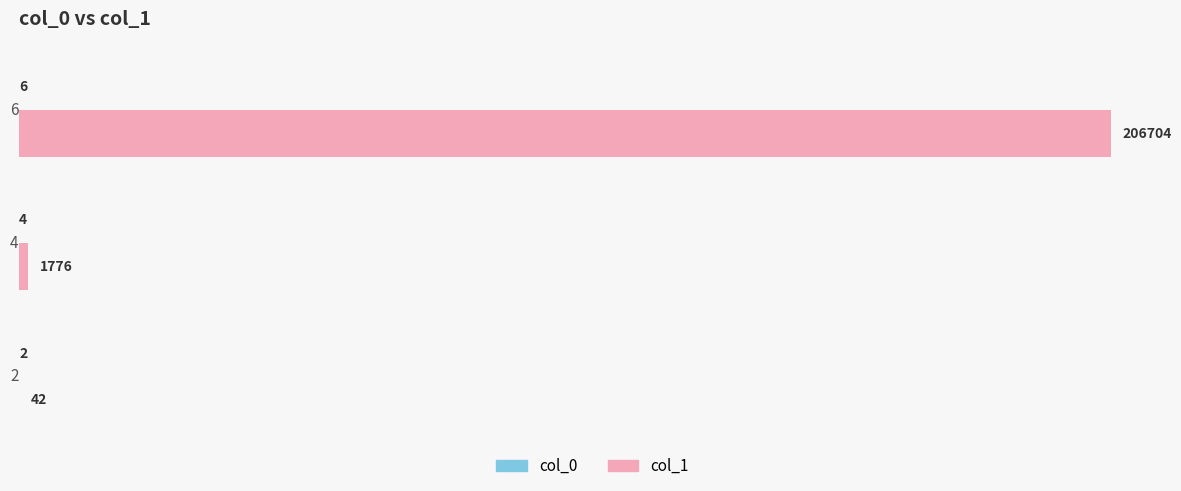

What is the greatest value displayed?

206704